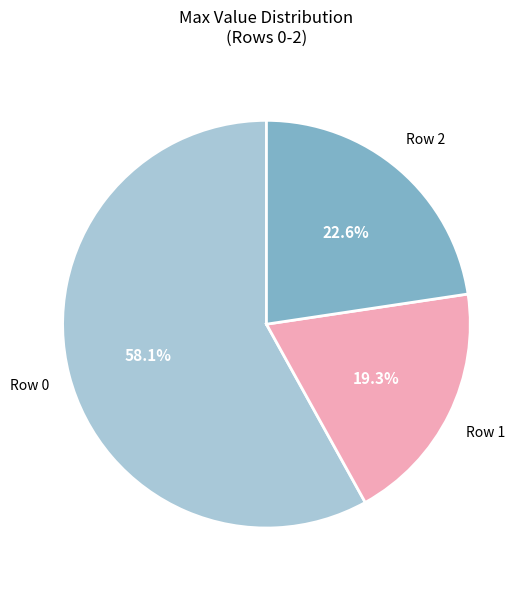

Is there any slice that represents more than half of the pie?

Yes